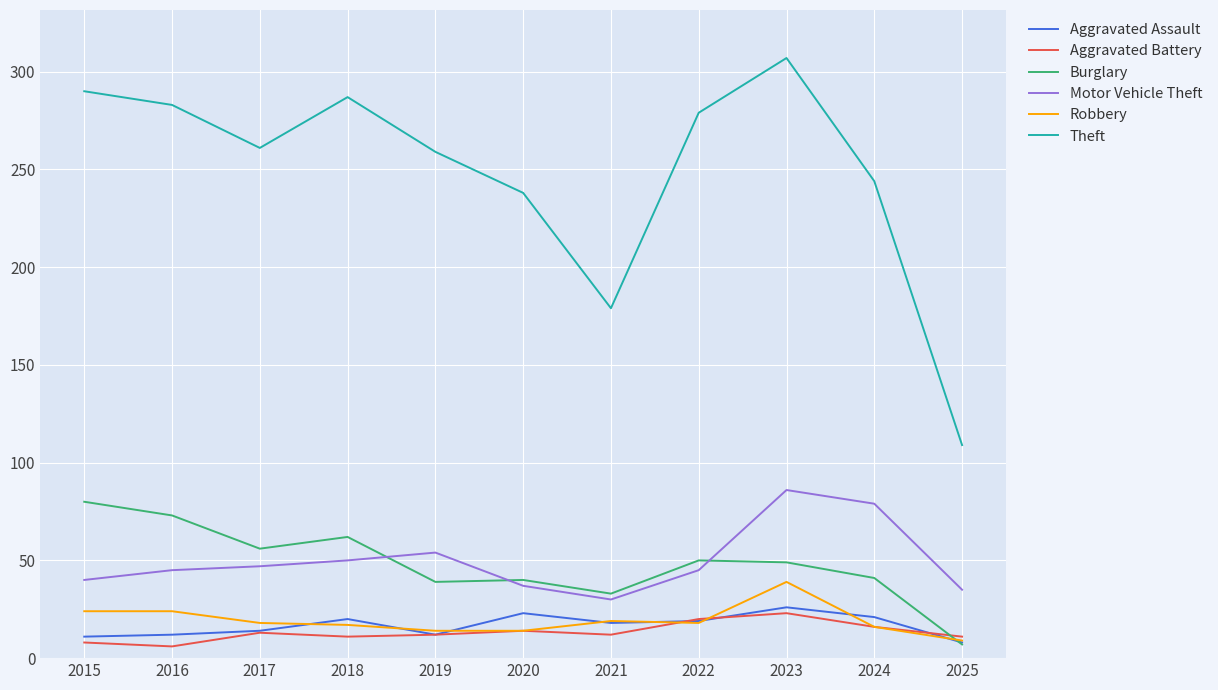

In Aggravated Battery, how many points are lower than both neighbors (excluding endpoints)?

3